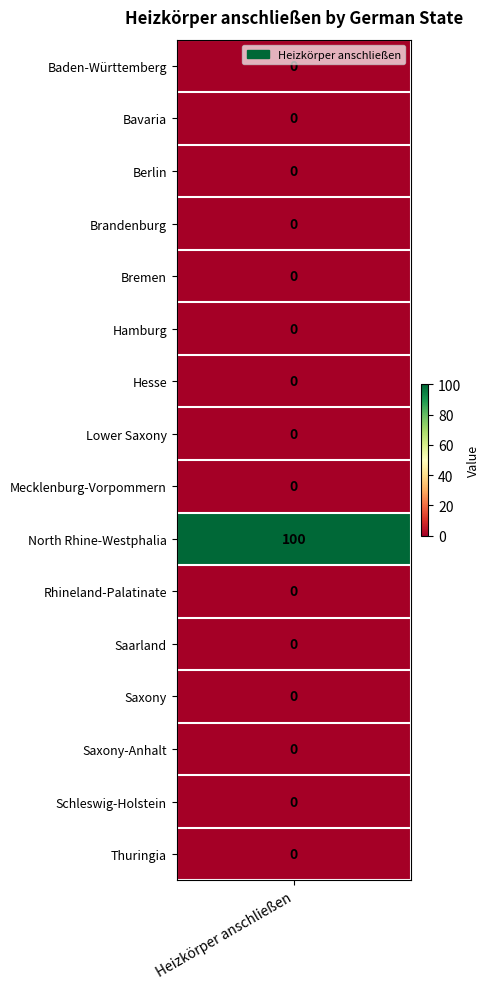

Reading left to right, extract all data points from this chart.

Baden-Württemberg=0	Bavaria=0	Berlin=0	Brandenburg=0	Bremen=0	Hamburg=0	Hesse=0	Lower Saxony=0	Mecklenburg-Vorpommern=0	North Rhine-Westphalia=100	Rhineland-Palatinate=0	Saarland=0	Saxony=0	Saxony-Anhalt=0	Schleswig-Holstein=0	Thuringia=0